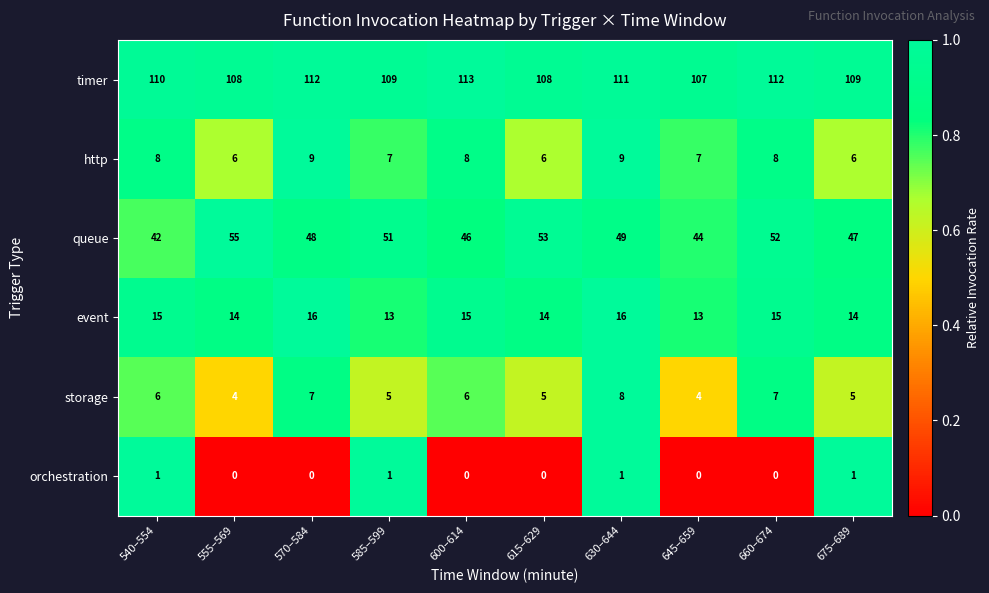

What is the difference between the maximum and minimum values in the timer series?

6